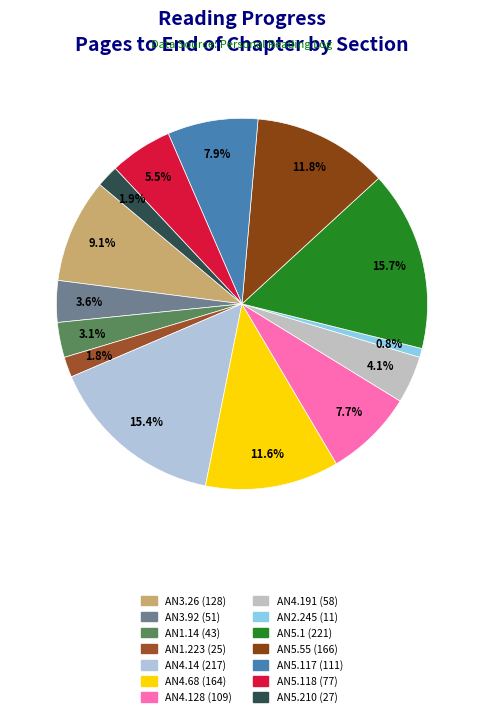

Count the number of slices in the pie.

14